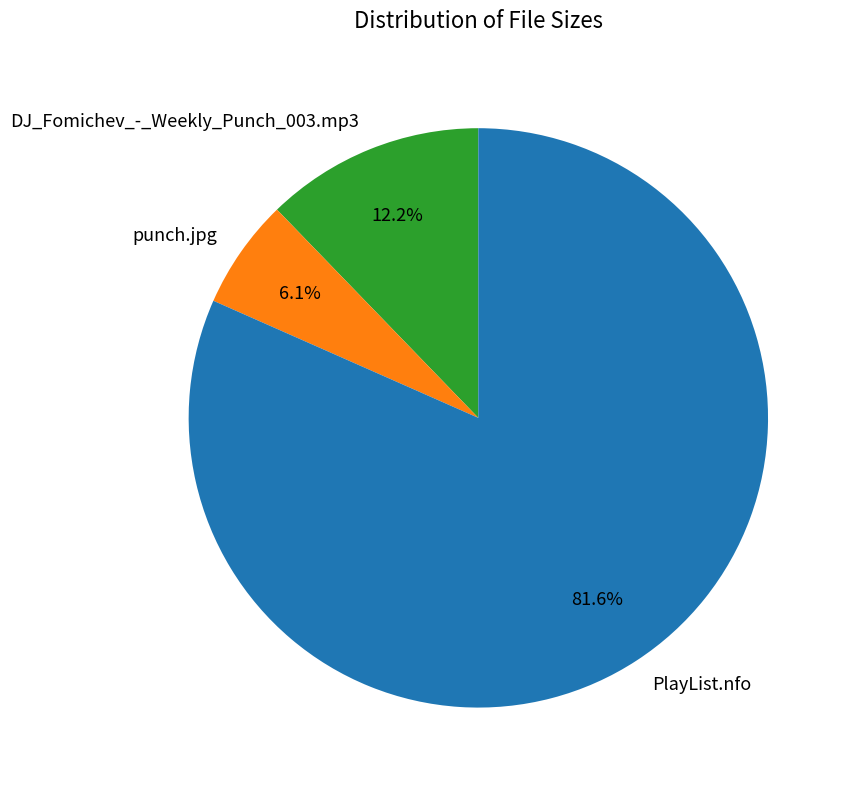

Is it true that DJ_Fomichev_-_Weekly_Punch_003.mp3 is 12% of the pie?

True